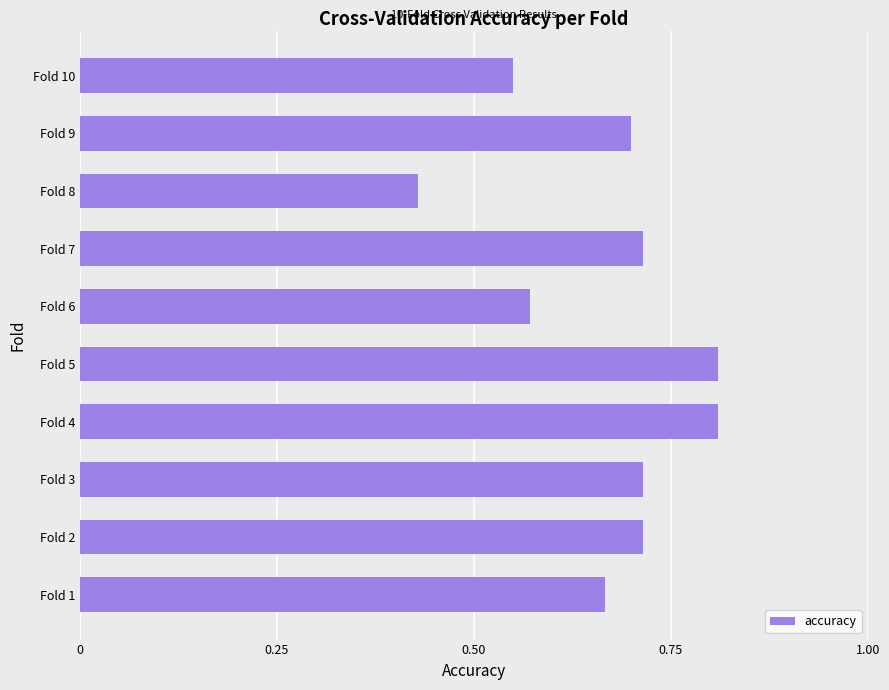

How many values are between 0 and 1?

10